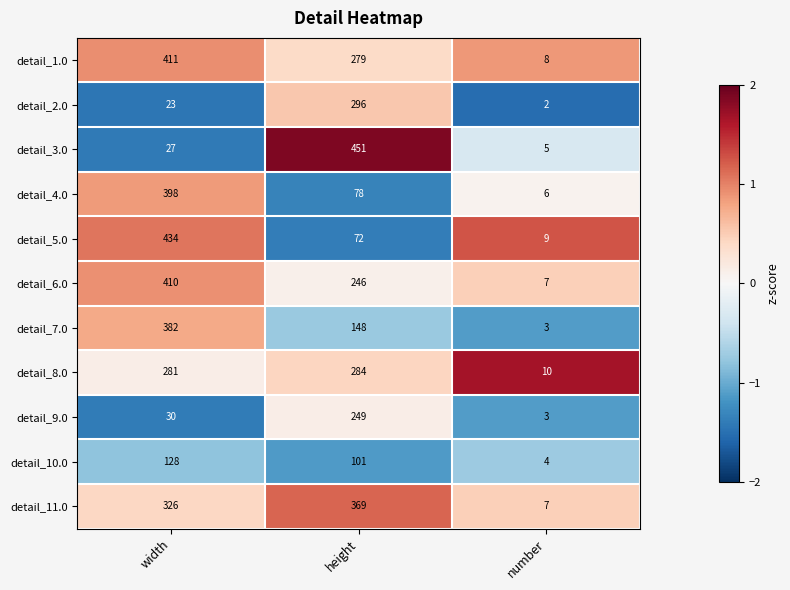

Which series has the largest total across all categories?

detail_11.0